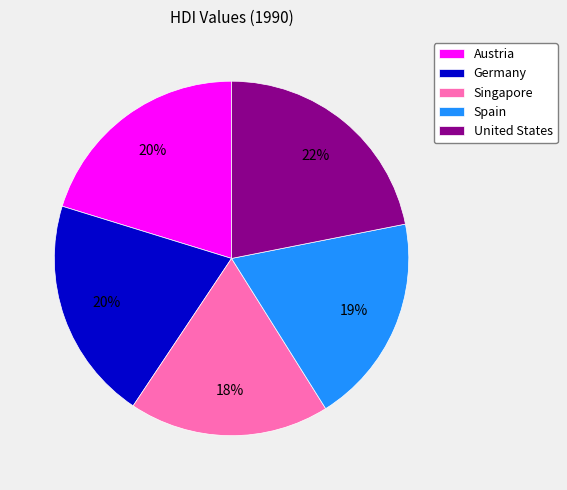

What percentage is the Germany slice, to the nearest percent?

20%